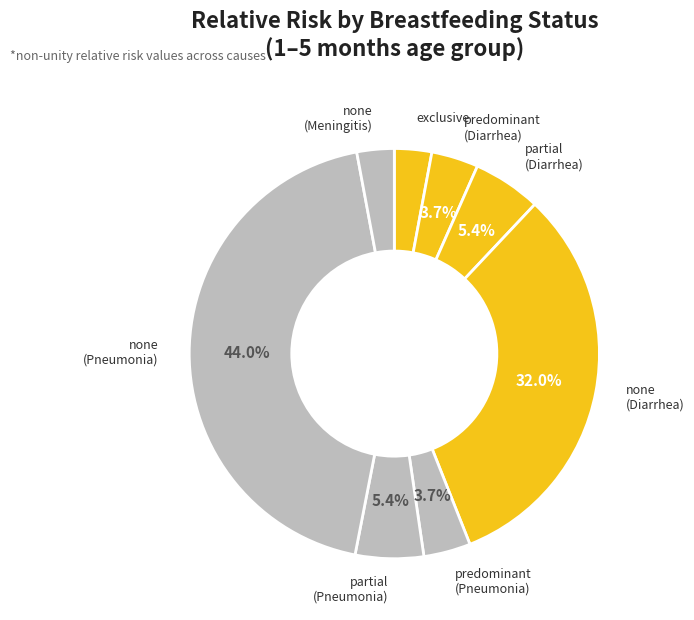

To the nearest percent, what is the combined percentage of exclusive and none (Pneumonia)?

47%